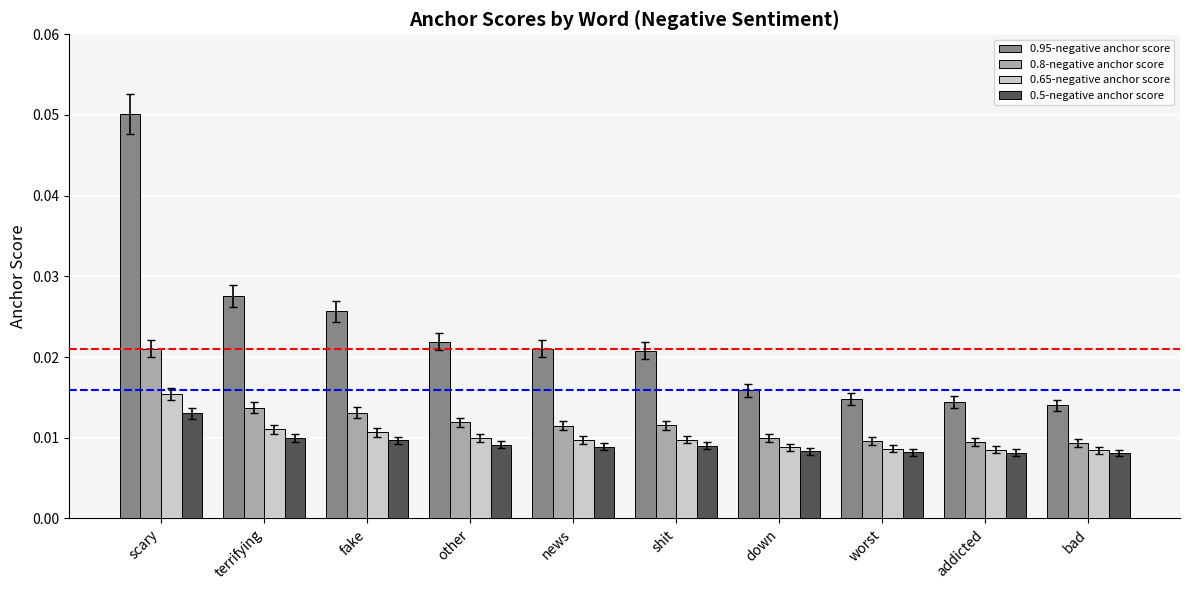

How many 0.65-negative anchor score values are between 0 and 1?

10